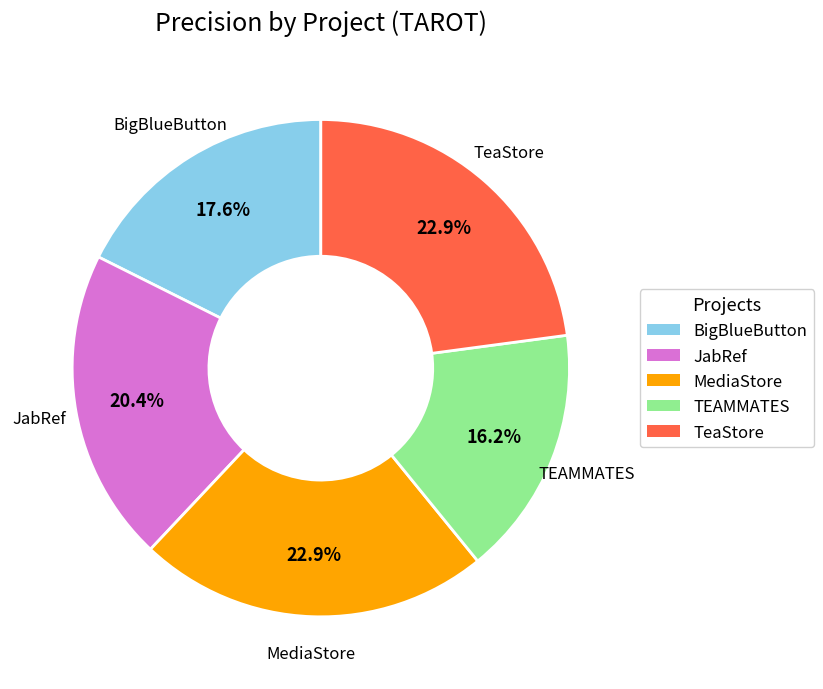

Which has a higher value, TEAMMATES or BigBlueButton?

BigBlueButton